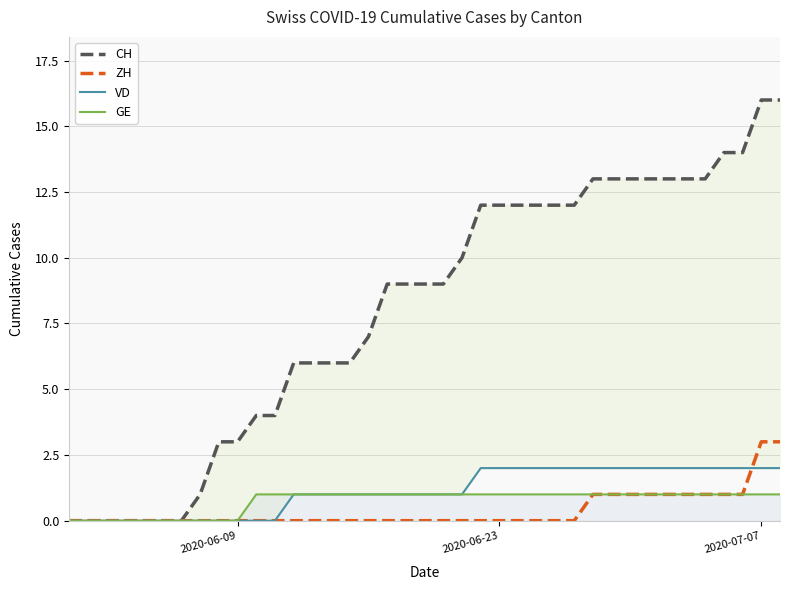

True or false: CH and GE cross at least once.

False